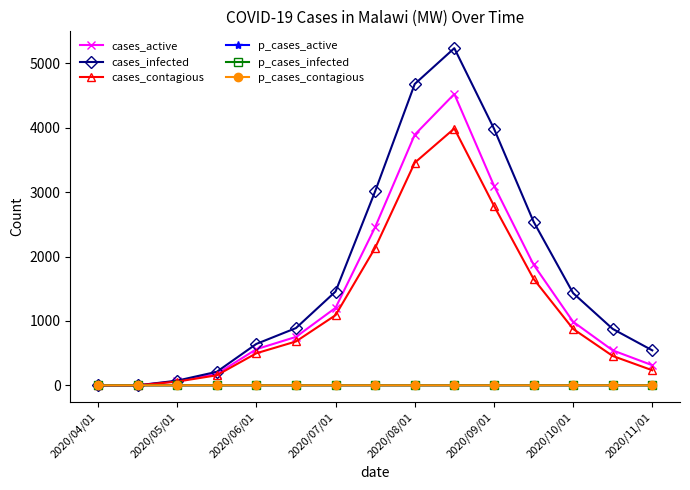

Which series has the largest total across all categories?

cases_infected